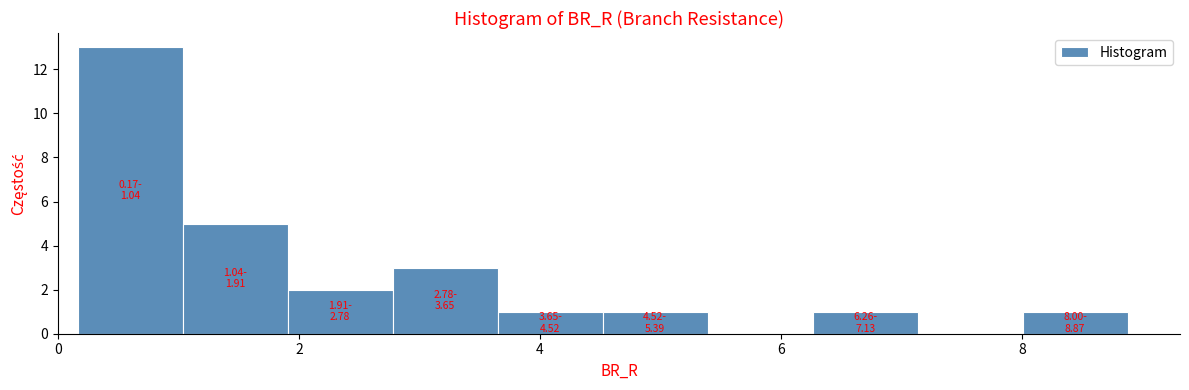

Which range on the x-axis has the tallest bar?

0.2 to 1.0